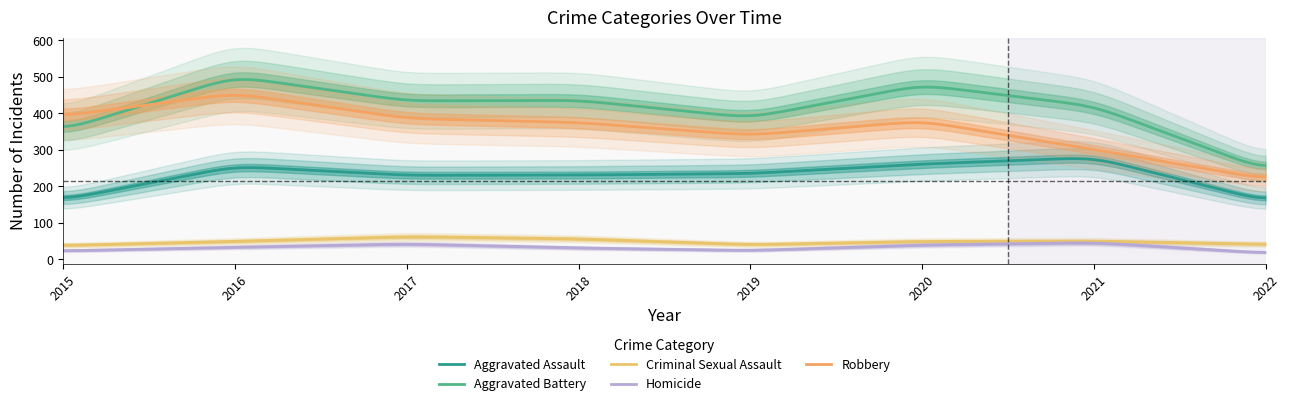

Which series has the largest total across all categories?

Aggravated Battery